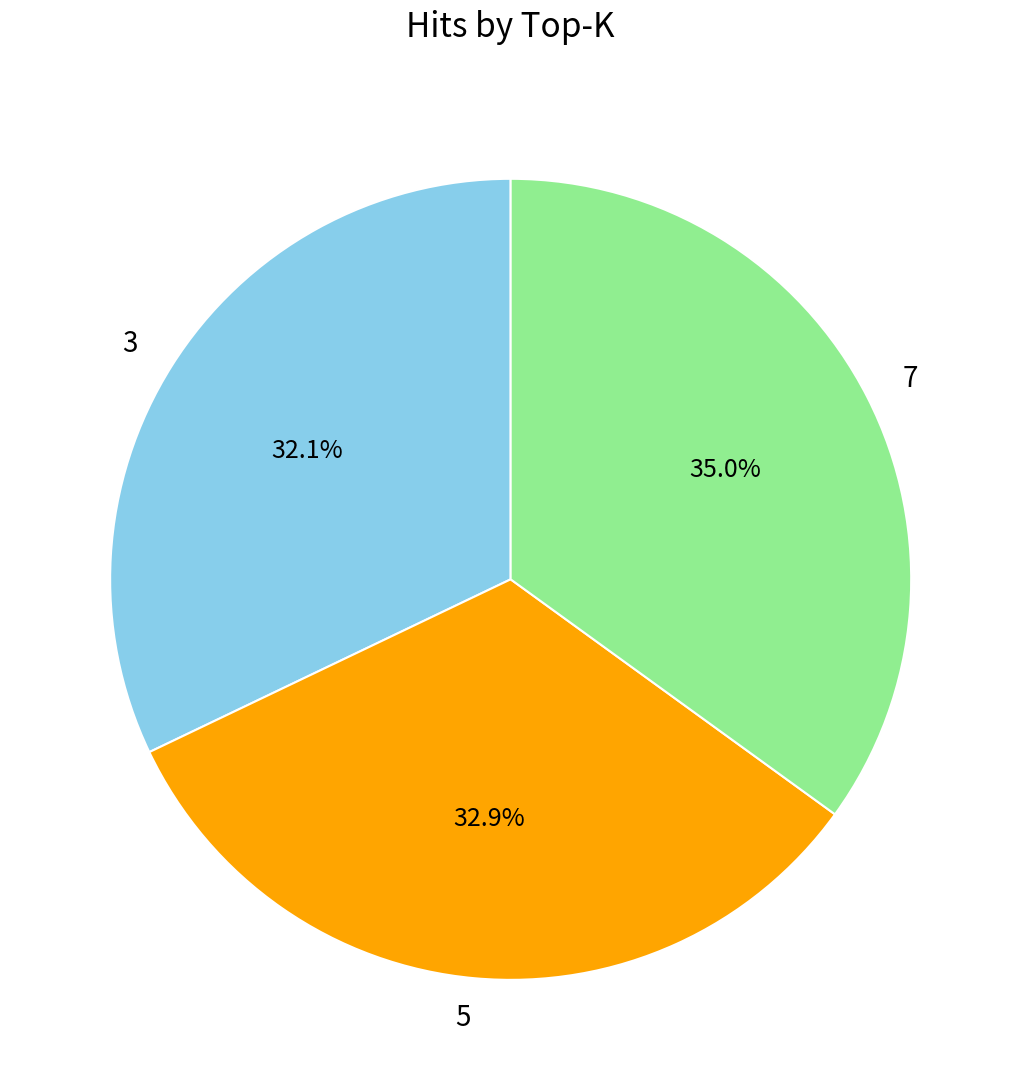

What percentage do 7 and 3 together represent?

67.1%